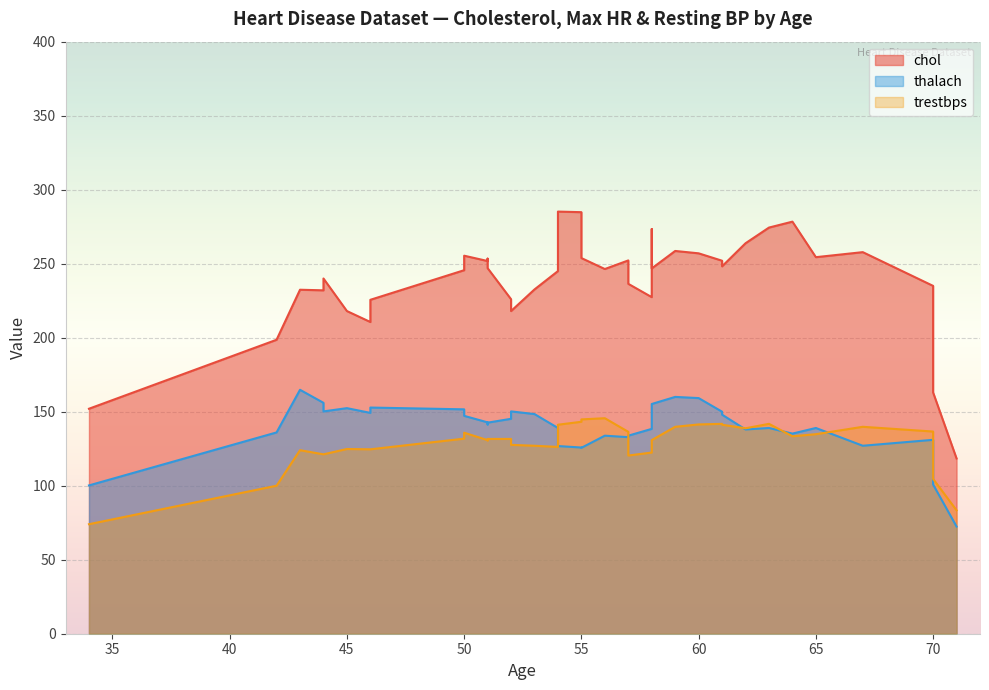

How many lines are shown in the chart?

3